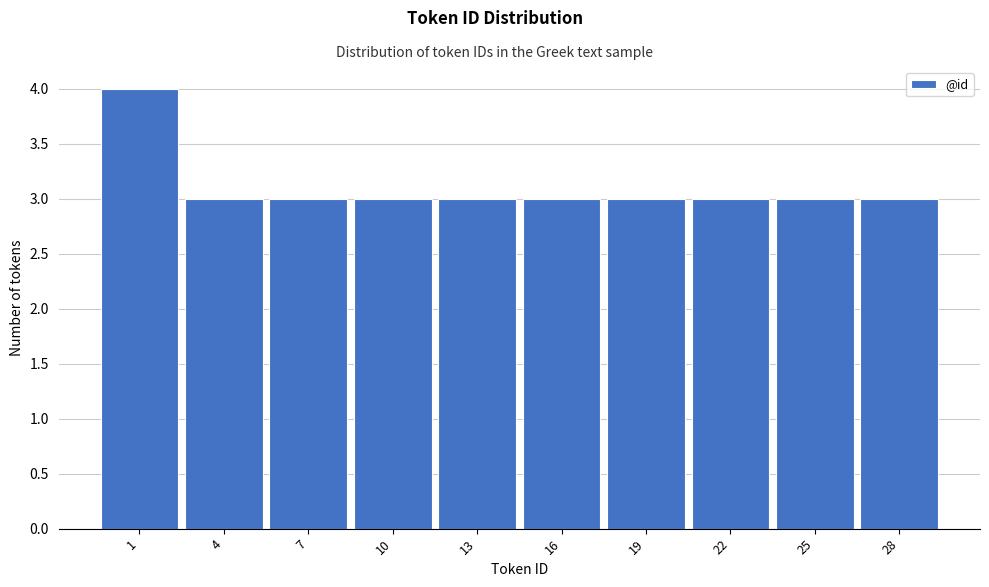

Reading left to right, list all the values displayed in this chart.

4	3	3	3	3	3	3	3	3	3